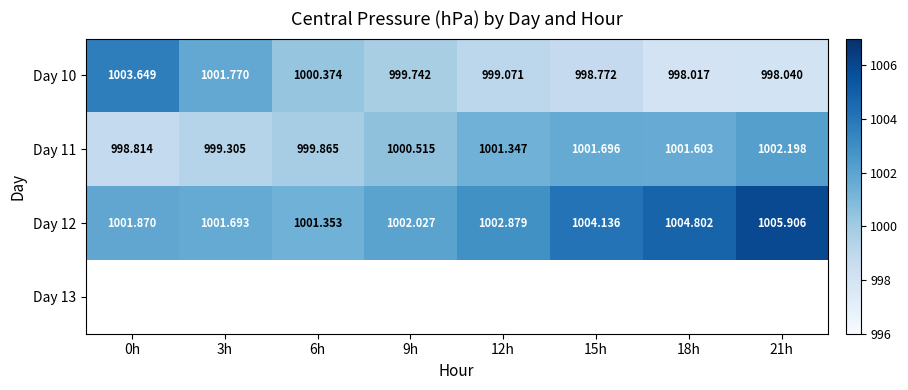

How many values in the Day 11 series are below 1001?

4